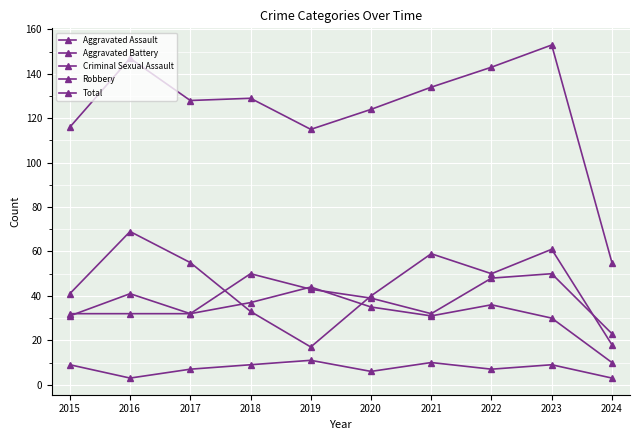

Does the chart display data point markers on the line(s)?

Yes